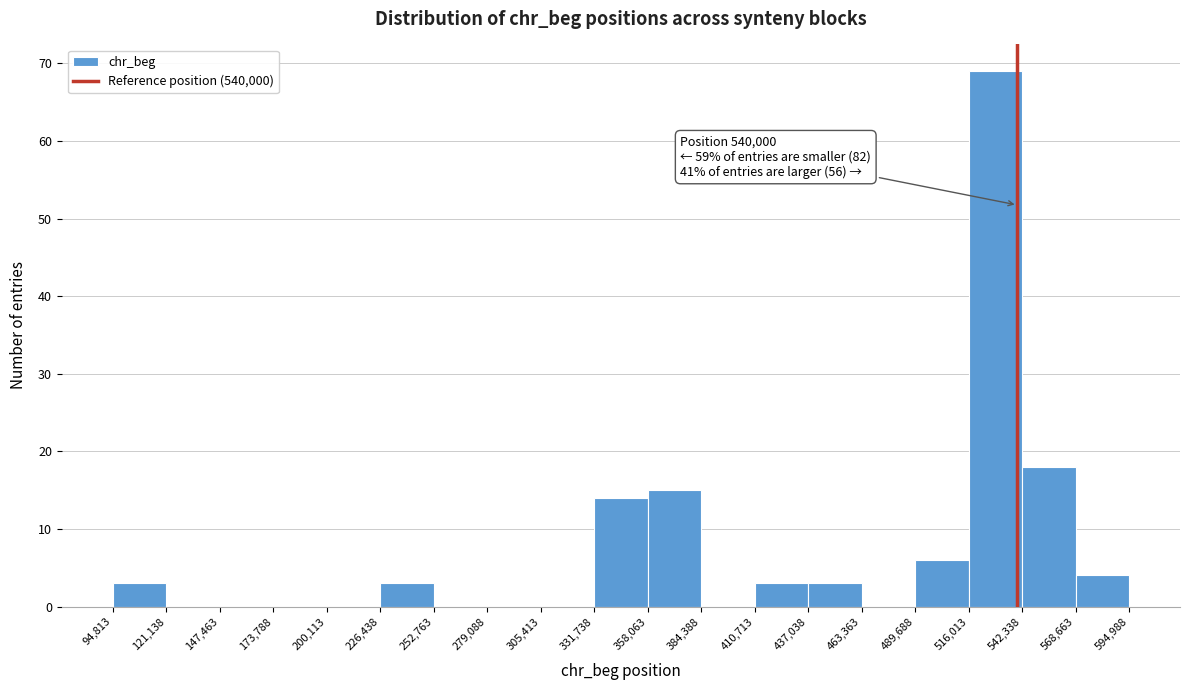

Which range on the x-axis has the tallest bar?

516,013 to 542,338